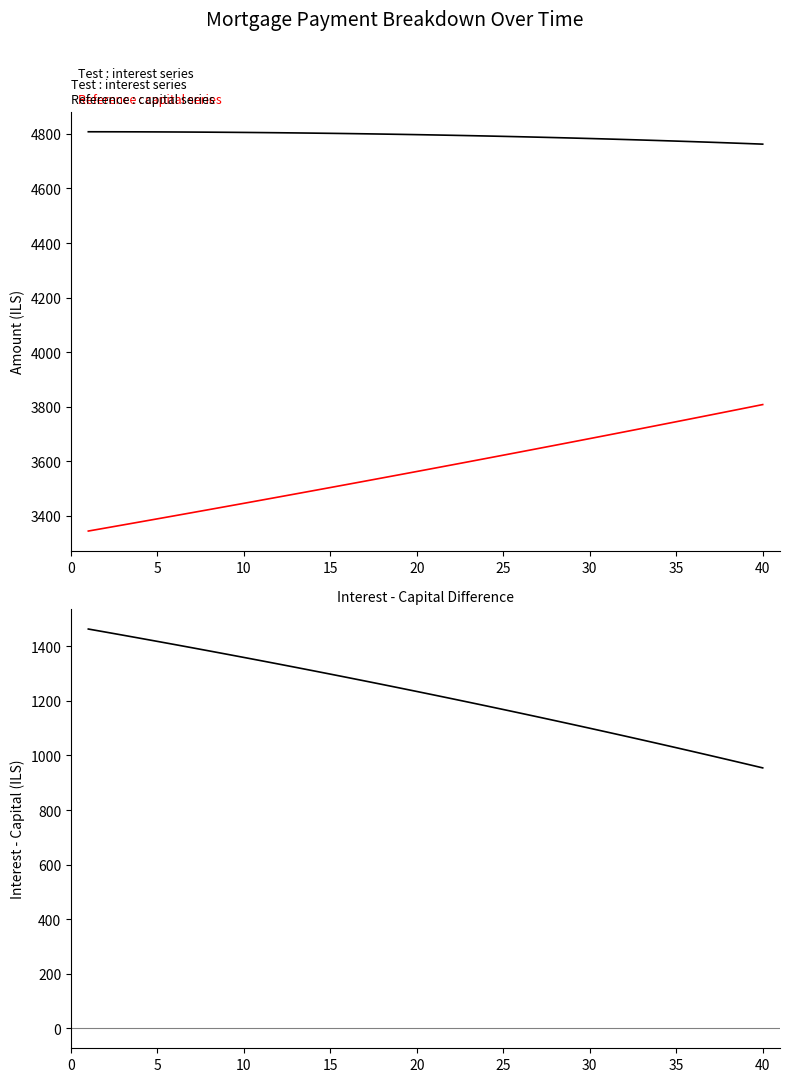

What is the difference between the maximum and minimum values in the interest - capital series?

508.8